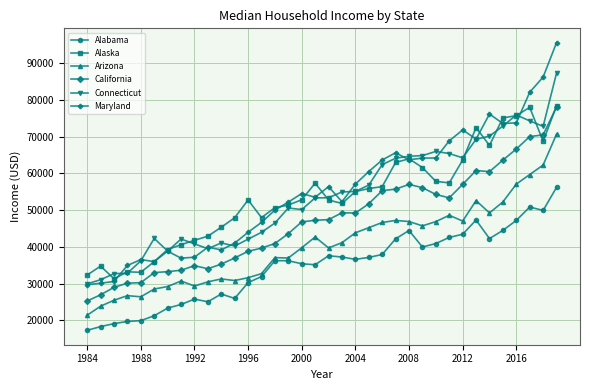

Which series has the widest spread of values?

Maryland